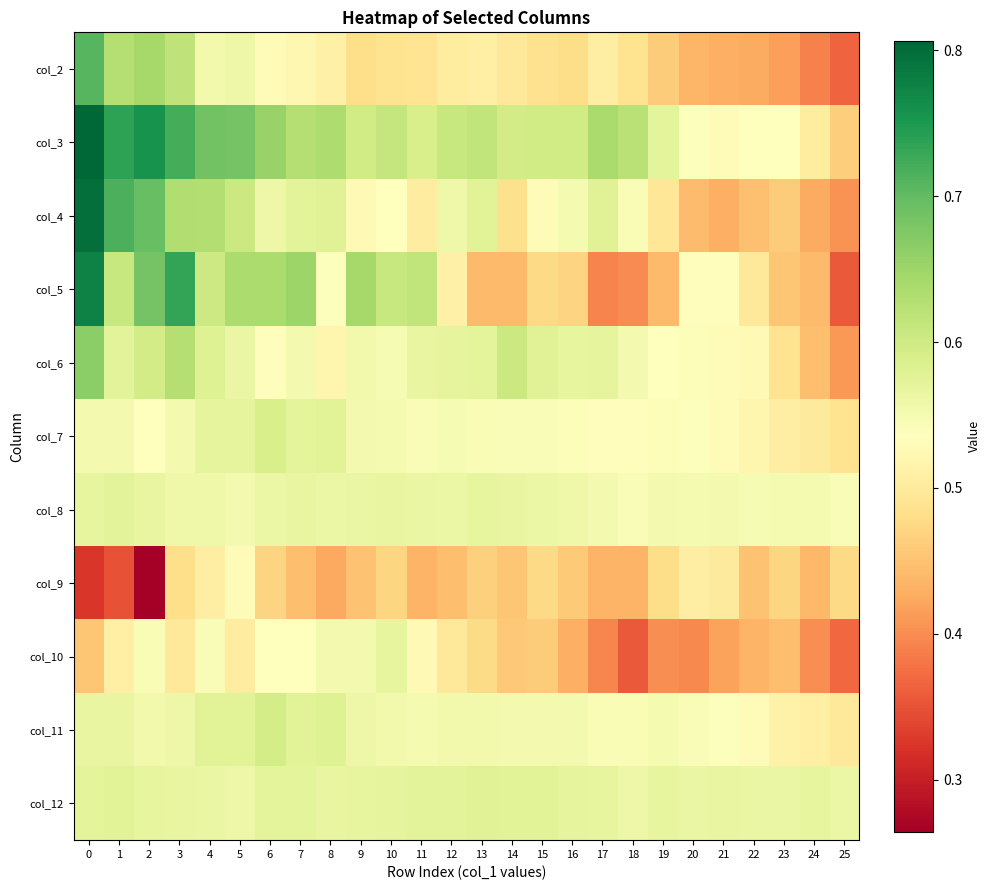

Count the number of categories in the chart.

26